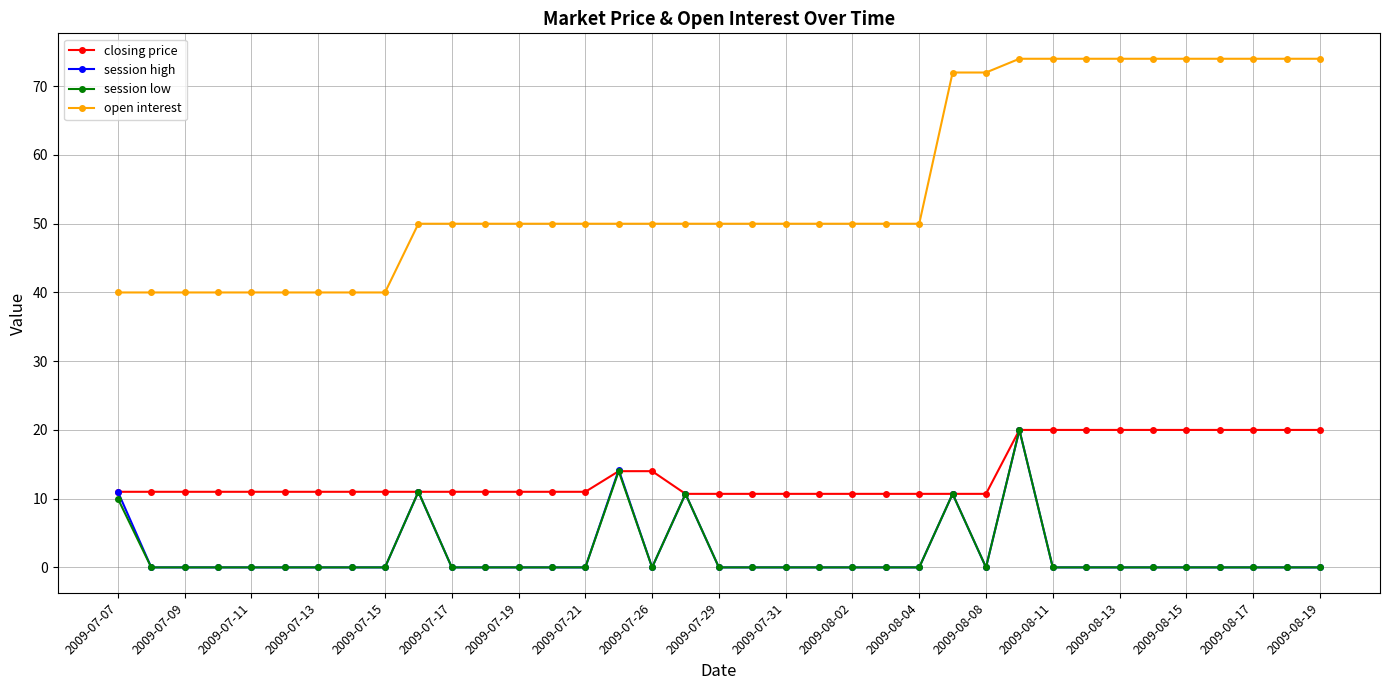

At how many categories does at least one series exceed 34?

37